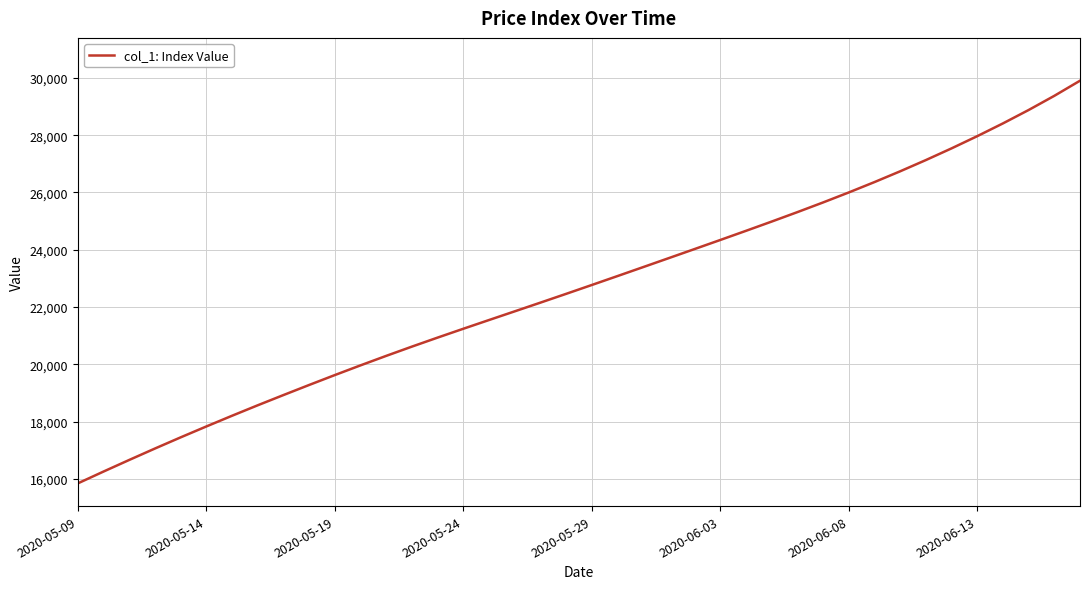

How many distinct data groups are displayed?

1